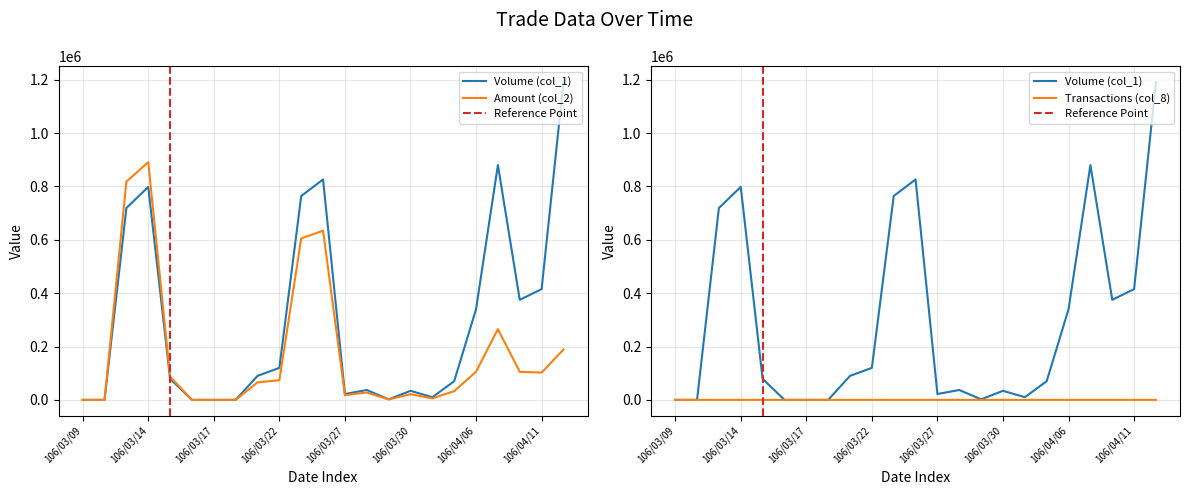

True or false: Amount (col_2) and Transactions (col_8) cross at least once.

False